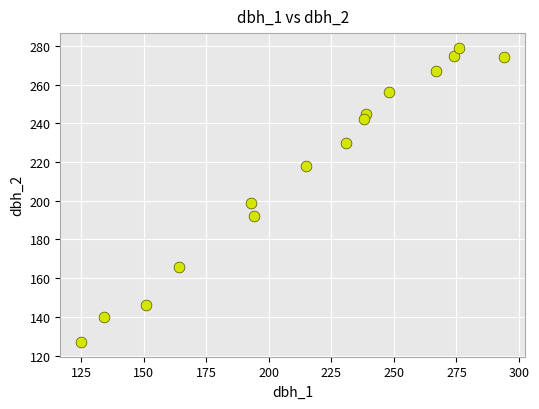

What Y value in the scatter plot is closest to 203?

199